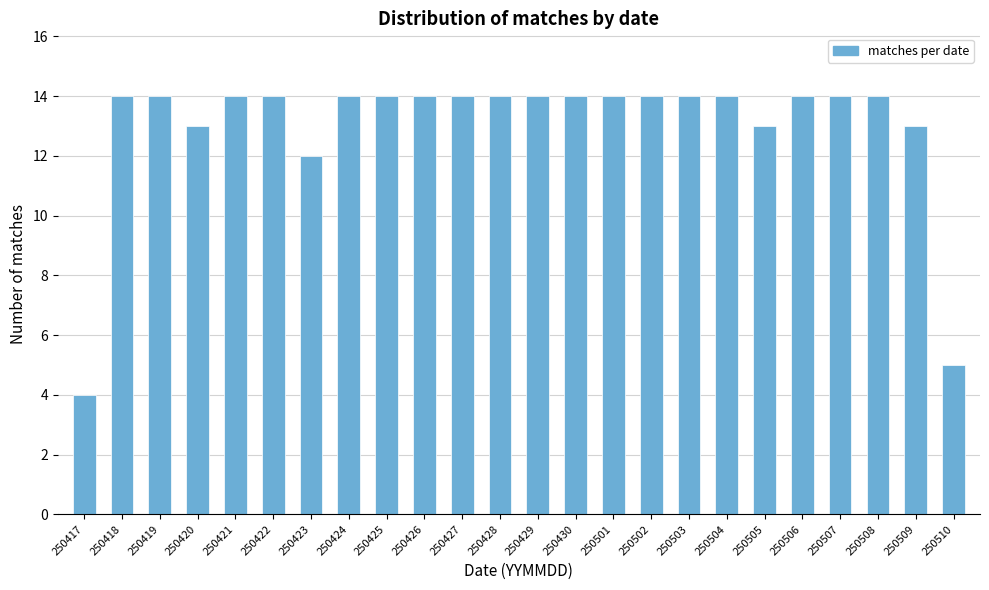

Reading left to right, transcribe all the data shown in this chart.

250417=4	250418=14	250419=14	250420=13	250421=14	250422=14	250423=12	250424=14	250425=14	250426=14	250427=14	250428=14	250429=14	250430=14	250501=14	250502=14	250503=14	250504=14	250505=13	250506=14	250507=14	250508=14	250509=13	250510=5